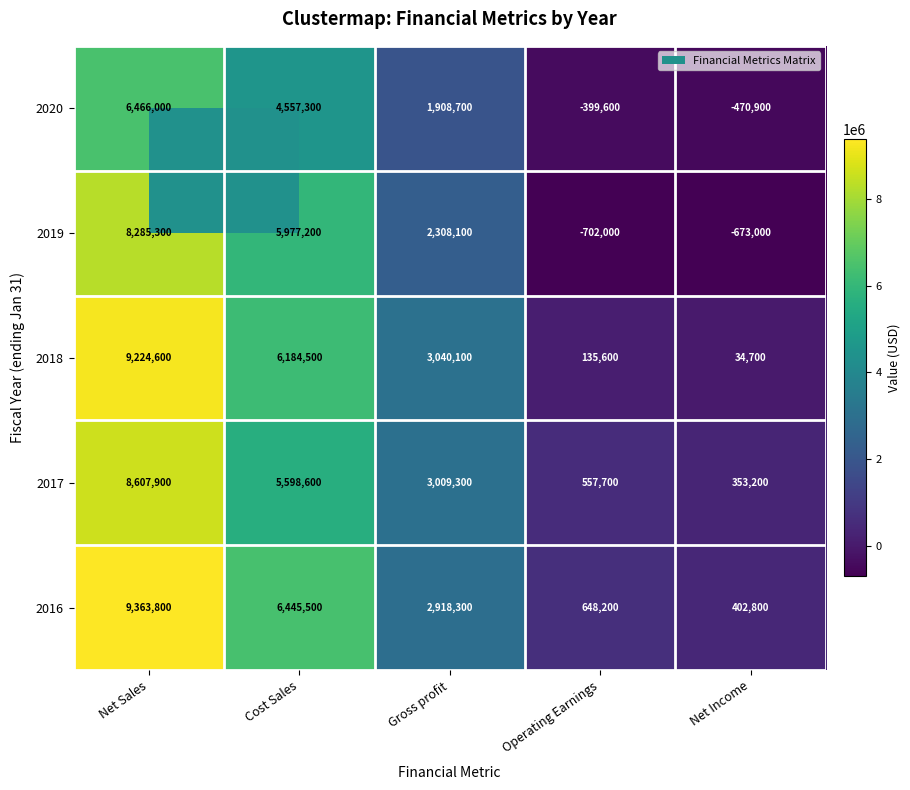

True or false: 2018 has a value of 3835323 at Cost Sales.

False